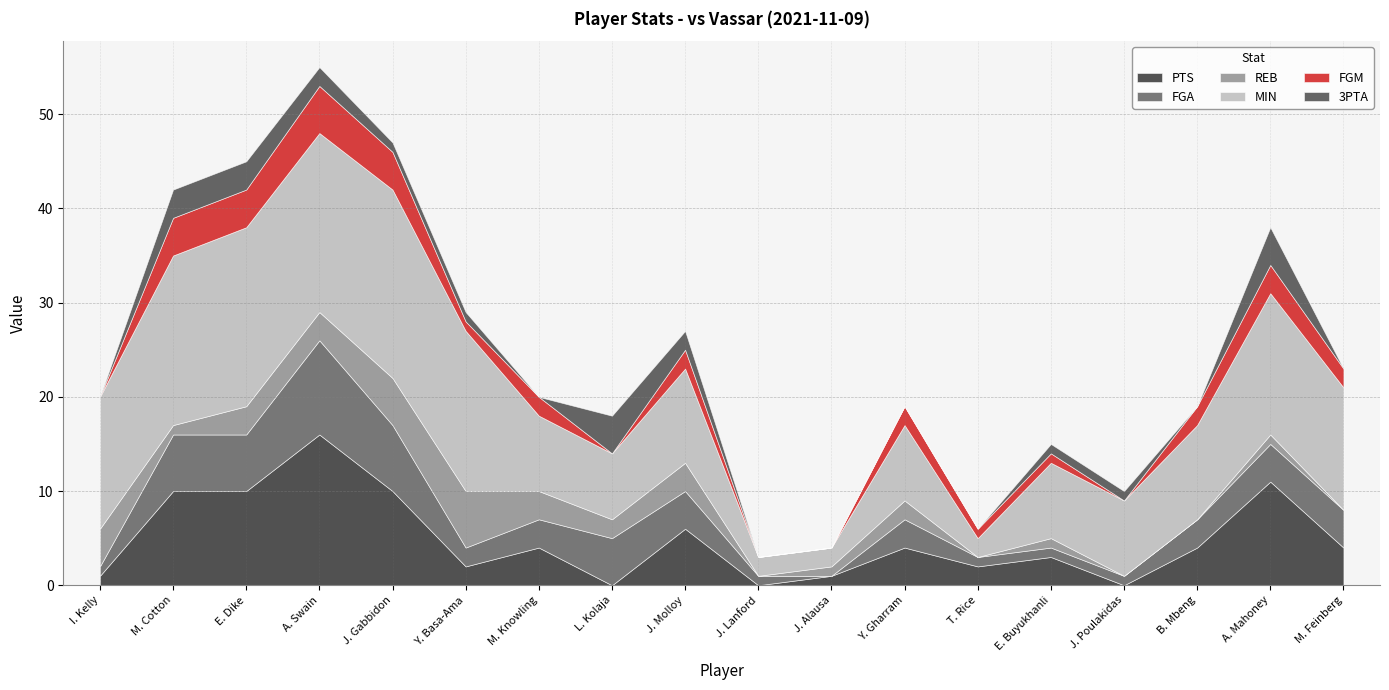

Where is the first local minimum for REB?

M. Cotton